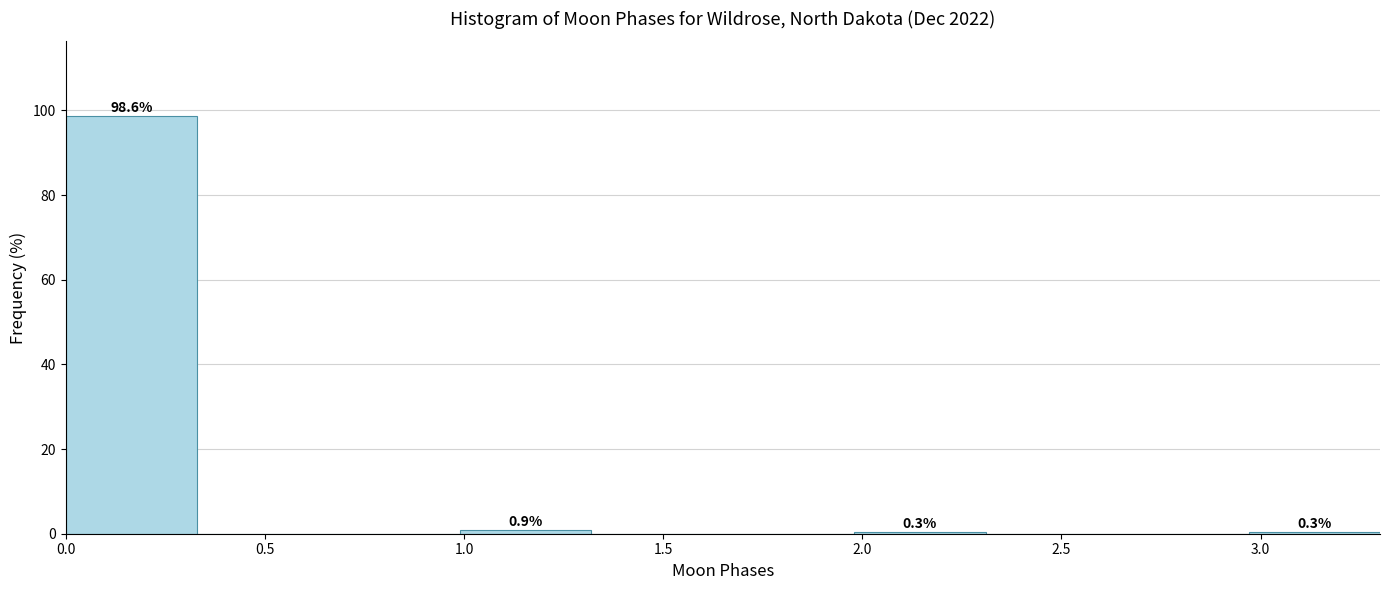

Over which range of the x-axis is the bar tallest?

0.00 to 0.33